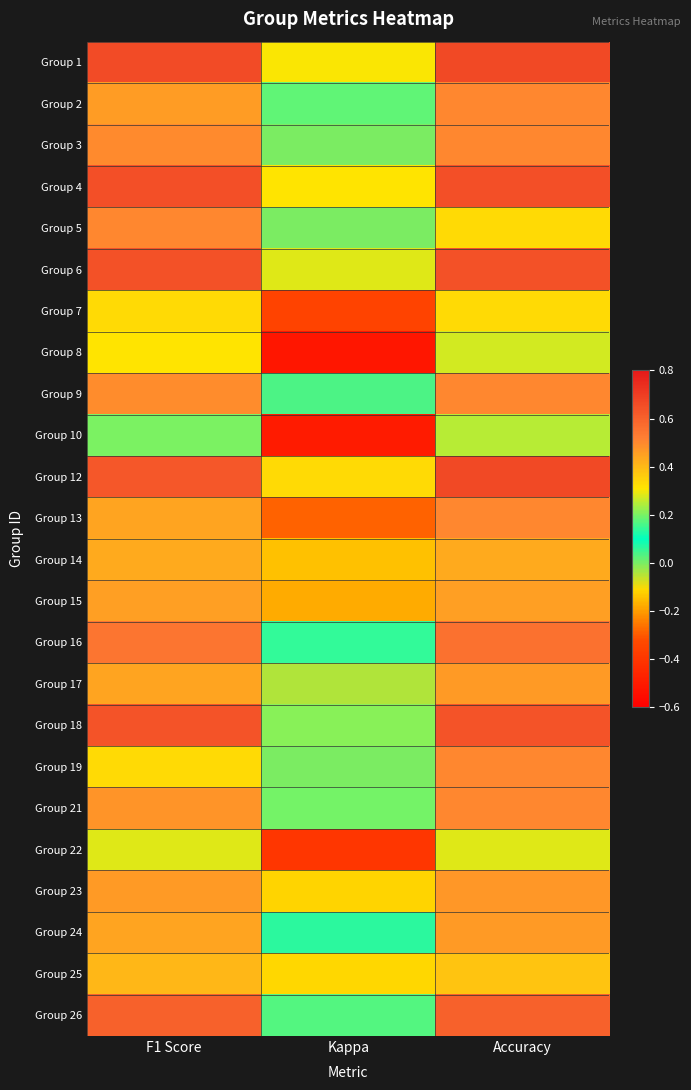

Reading left to right, list all the values displayed in this chart.

Group 1: F1 Score=0.7	Kappa=0.3	Accuracy=0.7
Group 2: F1 Score=0.5	Kappa=0.2	Accuracy=0.5
Group 3: F1 Score=0.5	Kappa=0.0	Accuracy=0.5
Group 4: F1 Score=0.7	Kappa=0.3	Accuracy=0.7
Group 5: F1 Score=0.5	Kappa=0.0	Accuracy=0.3
Group 6: F1 Score=0.6	Kappa=0.3	Accuracy=0.6
Group 7: F1 Score=0.3	Kappa=-0.3	Accuracy=0.3
Group 8: F1 Score=0.3	Kappa=-0.5	Accuracy=0.3
Group 9: F1 Score=0.5	Kappa=0.0	Accuracy=0.5
Group 10: F1 Score=0.2	Kappa=-0.5	Accuracy=0.2
Group 12: F1 Score=0.6	Kappa=0.3	Accuracy=0.7
Group 13: F1 Score=0.4	Kappa=-0.3	Accuracy=0.5
Group 14: F1 Score=0.4	Kappa=-0.1	Accuracy=0.4
Group 15: F1 Score=0.5	Kappa=-0.2	Accuracy=0.5
Group 16: F1 Score=0.5	Kappa=0.1	Accuracy=0.6
Group 17: F1 Score=0.4	Kappa=-0.0	Accuracy=0.5
Group 18: F1 Score=0.6	Kappa=0.2	Accuracy=0.6
Group 19: F1 Score=0.3	Kappa=0.0	Accuracy=0.5
Group 21: F1 Score=0.5	Kappa=0.2	Accuracy=0.5
Group 22: F1 Score=0.3	Kappa=-0.4	Accuracy=0.3
Group 23: F1 Score=0.5	Kappa=-0.1	Accuracy=0.5
Group 24: F1 Score=0.4	Kappa=0.1	Accuracy=0.5
Group 25: F1 Score=0.4	Kappa=-0.1	Accuracy=0.4
Group 26: F1 Score=0.6	Kappa=0.2	Accuracy=0.6